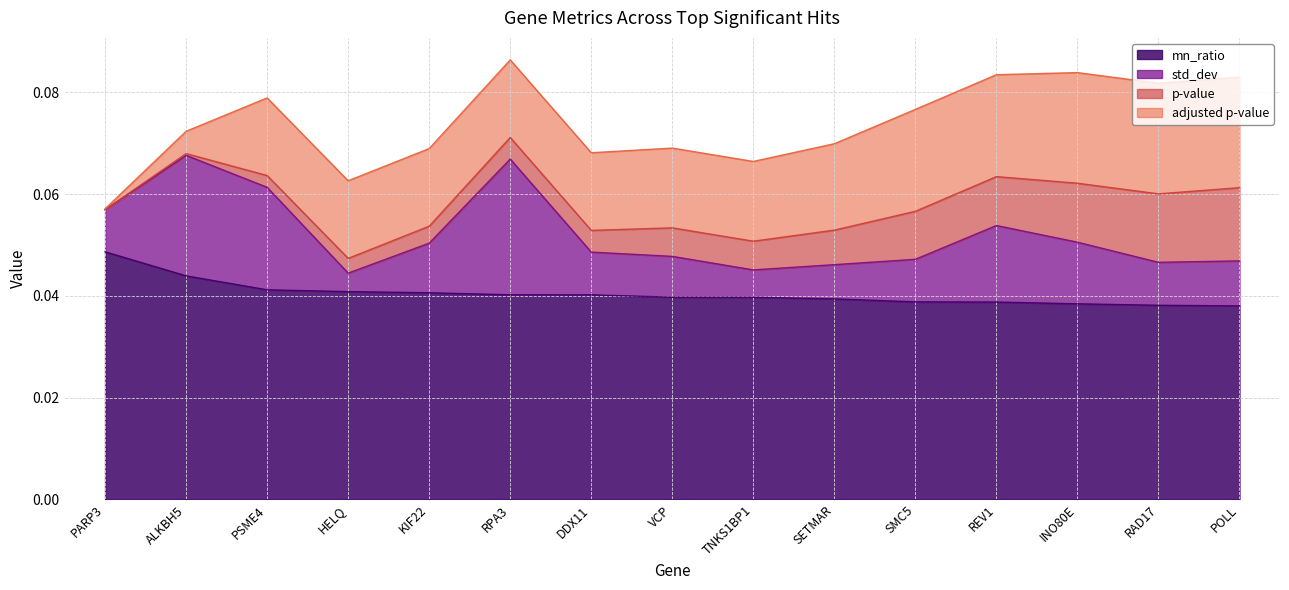

Does the chart display data point markers on the line(s)?

No